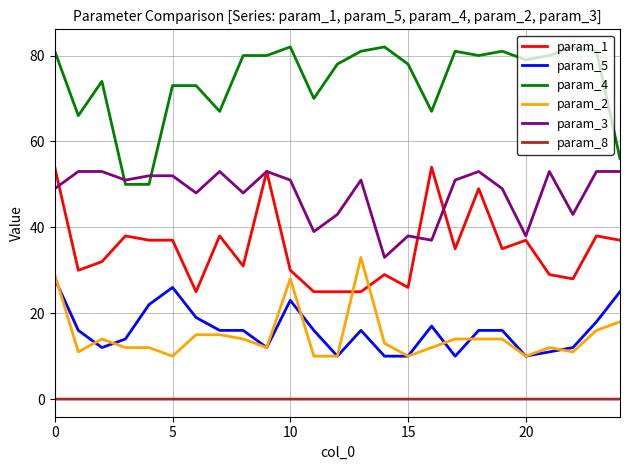

True or false: param_2 and param_4 cross at least once.

False